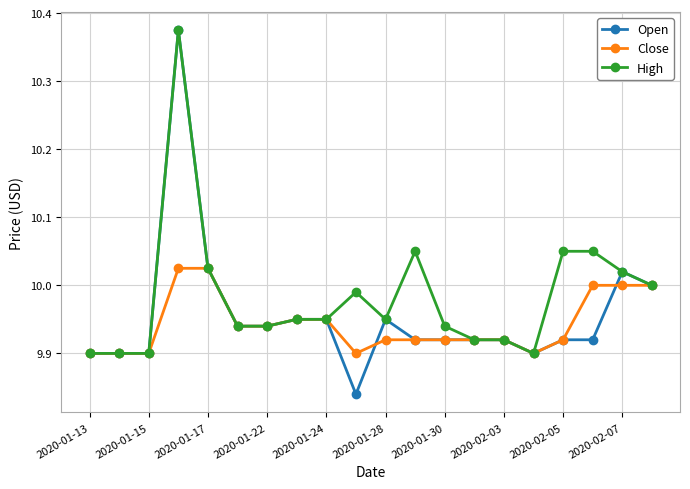

Which series has the largest total across all categories?

High